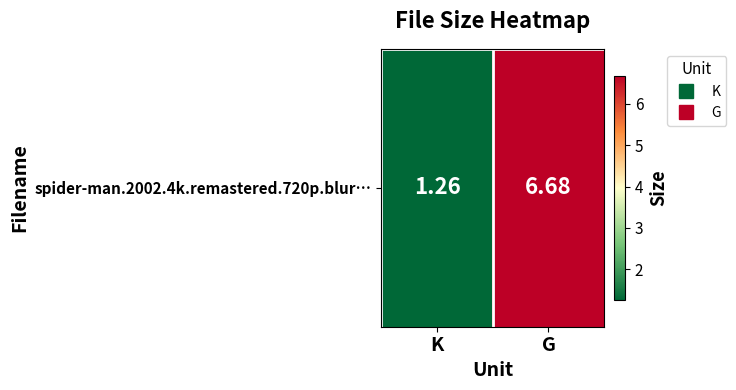

What is the ratio of the value at G to the value at K?

5.3